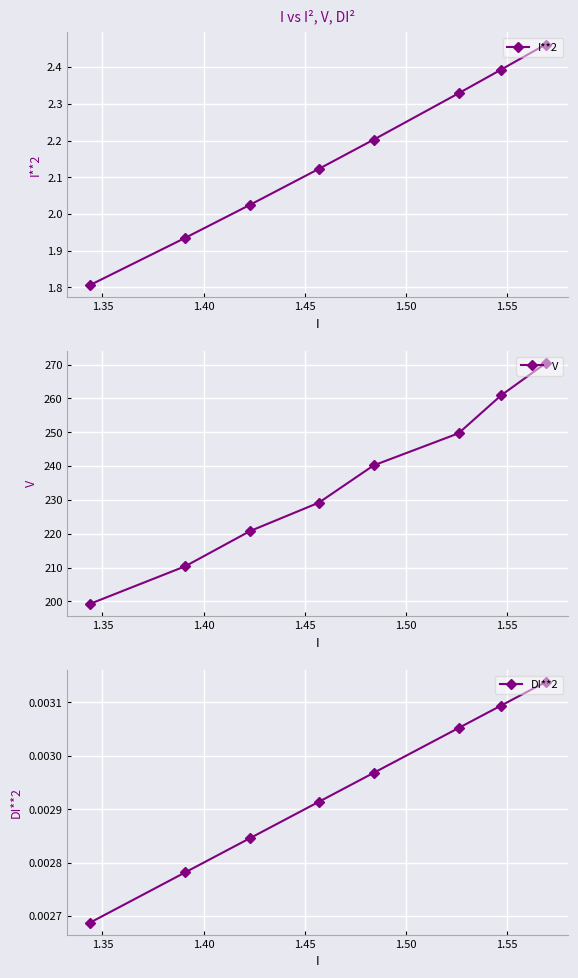

What is the maximum value shown in the chart?

270.4